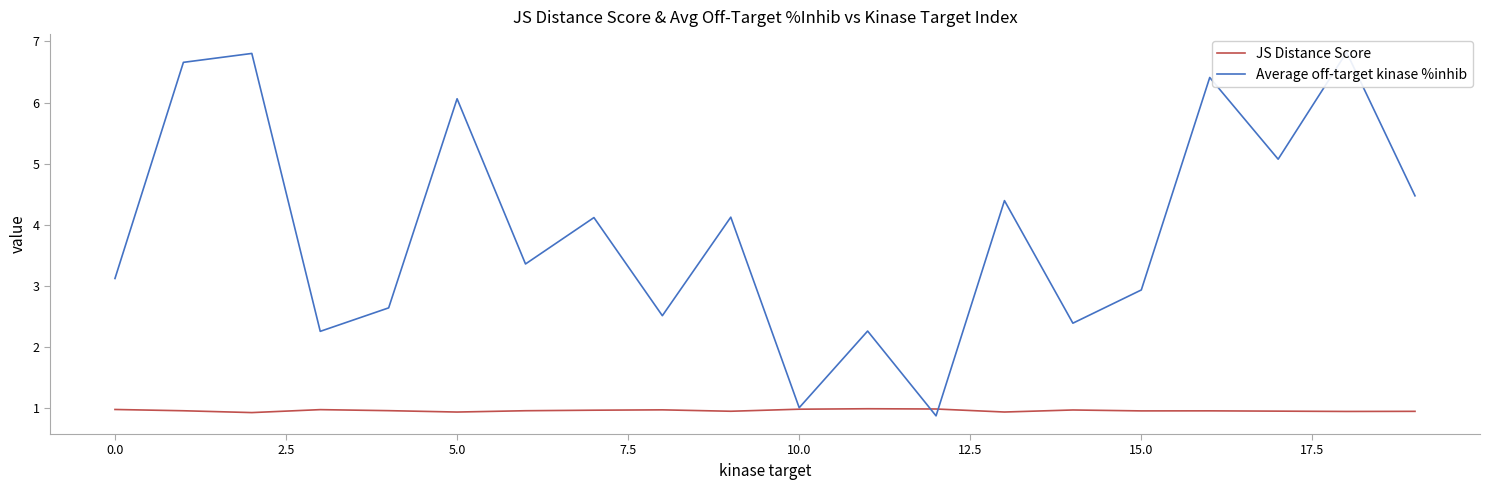

What is the average value of the Average off-target kinase %inhib series?

3.9